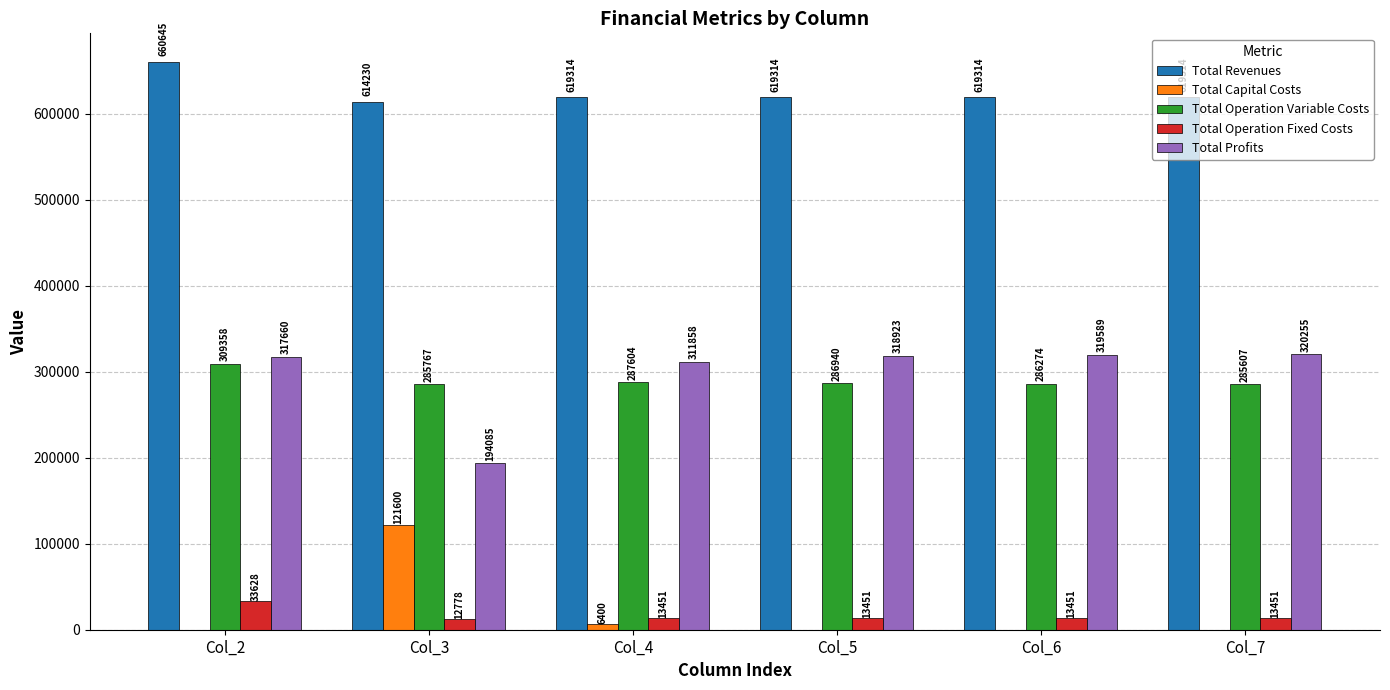

The Total Revenues series shows 619313.6 at Col_7. True or false?

True